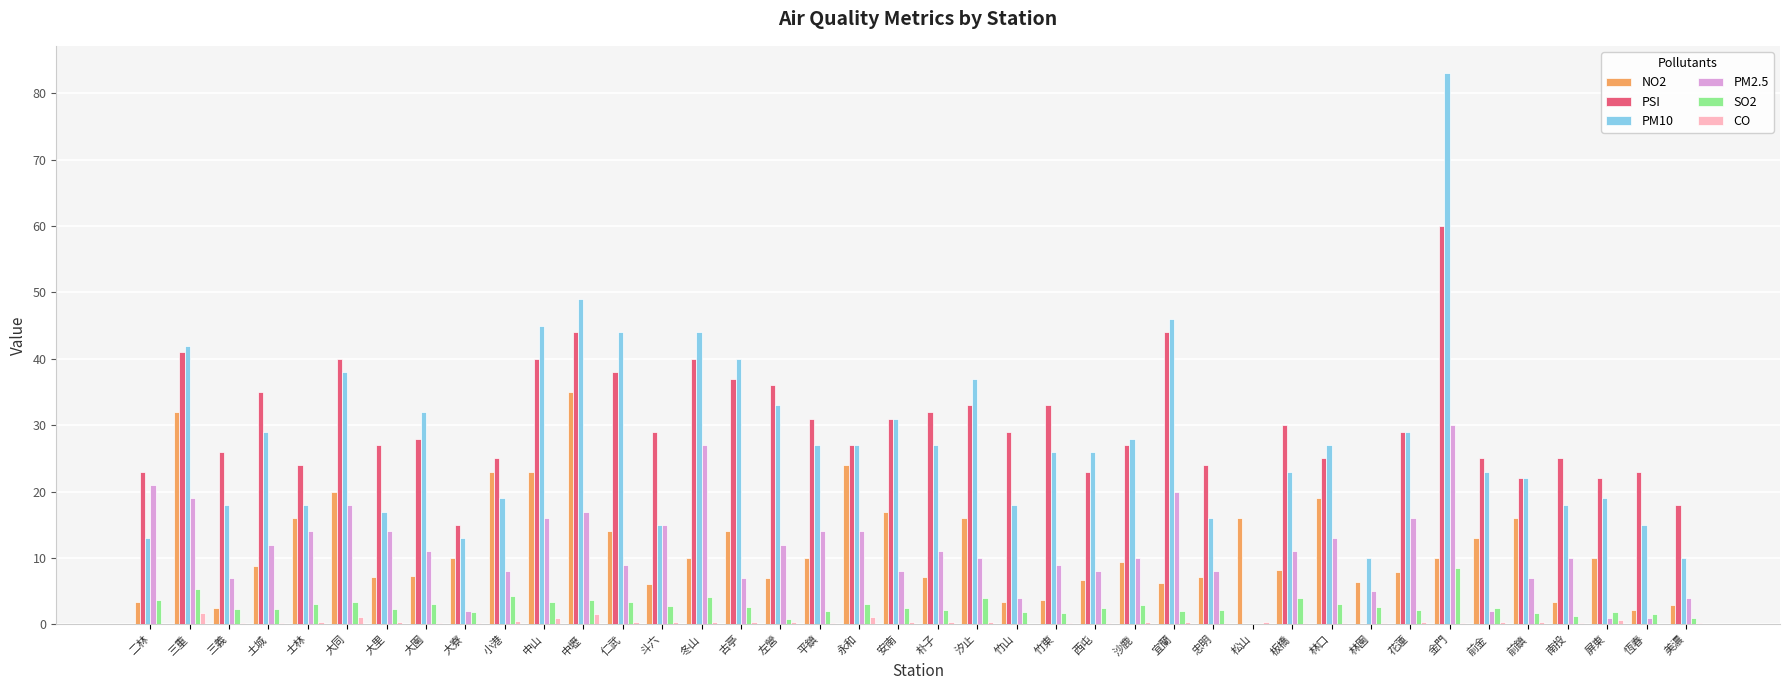

Between 三義 and 古亭, which series saw the biggest shift?

PM10